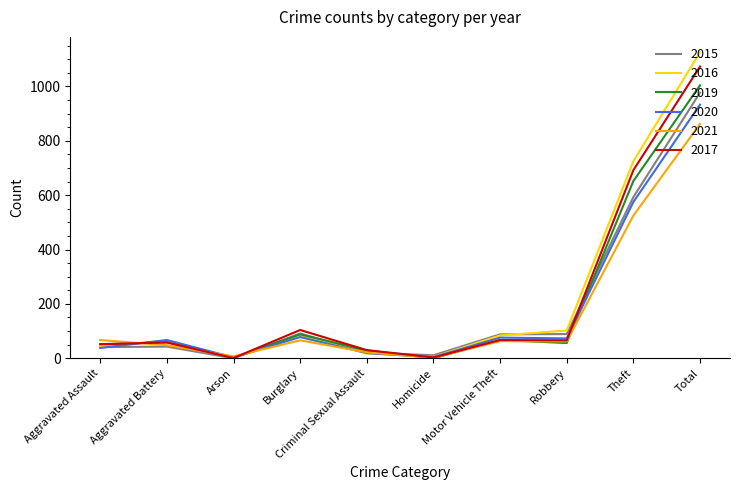

How many lines are shown in the chart?

6